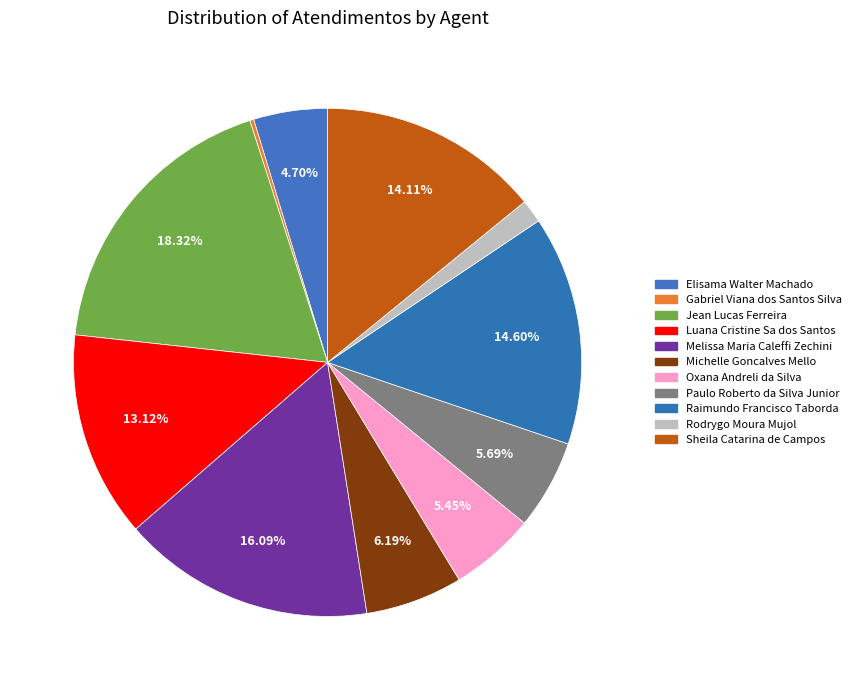

To the nearest percent, what portion does Sheila Catarina de Campos represent?

14%